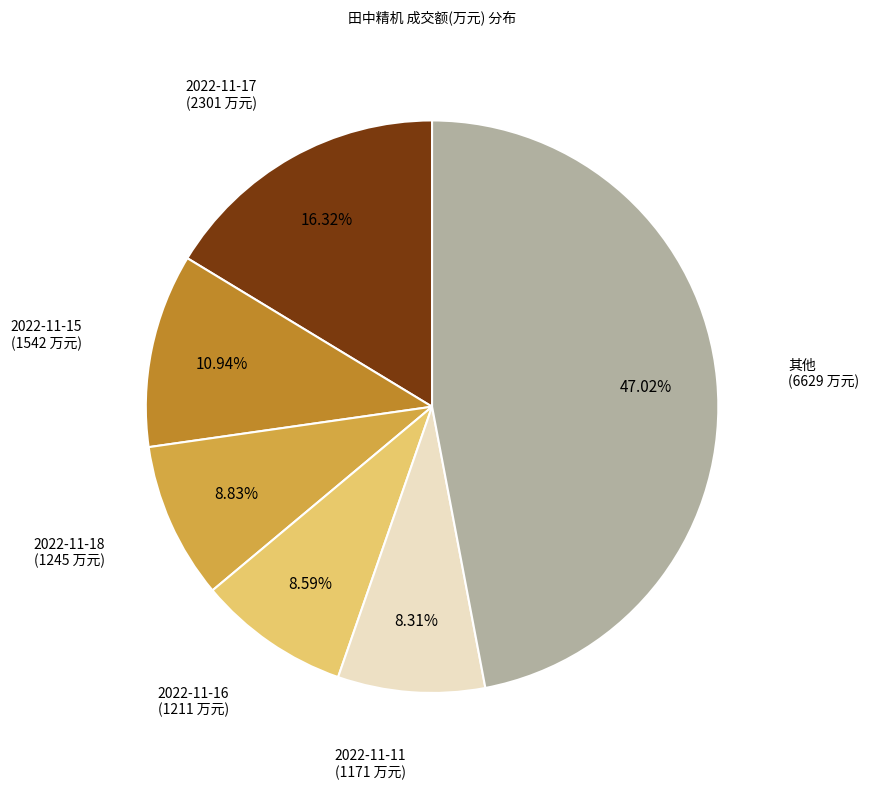

Does any single category account for the majority?

No